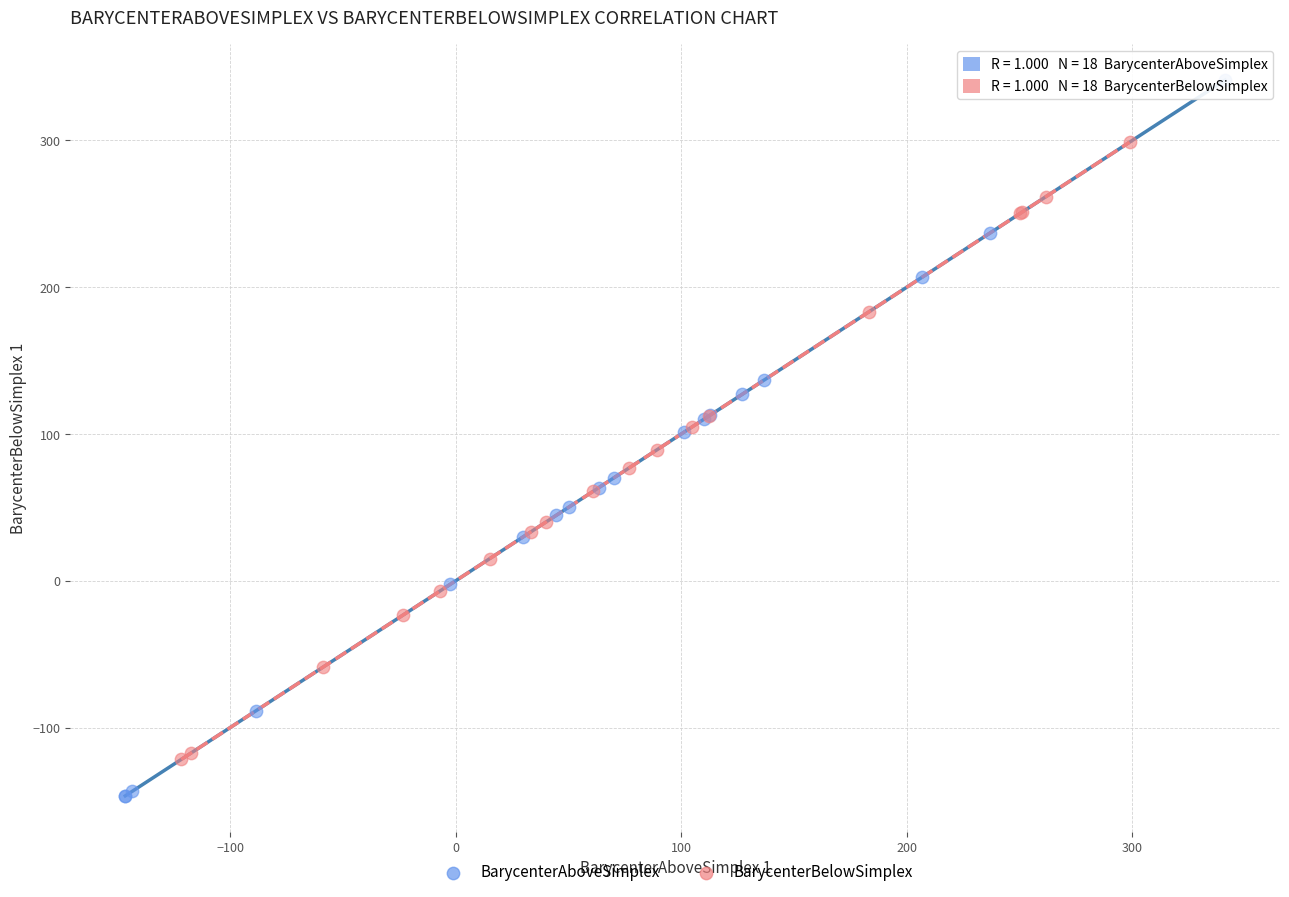

Which series contains the lowest Y value?

BarycenterAboveSimplex